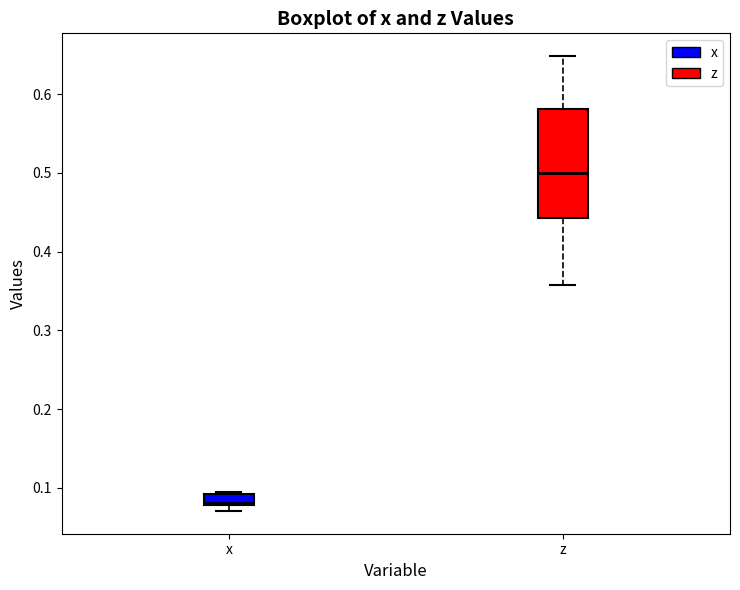

Where is the upper edge of the box for x on the y-axis? The values are not printed on the chart, so give them approximately, as read against the axis.

0.09